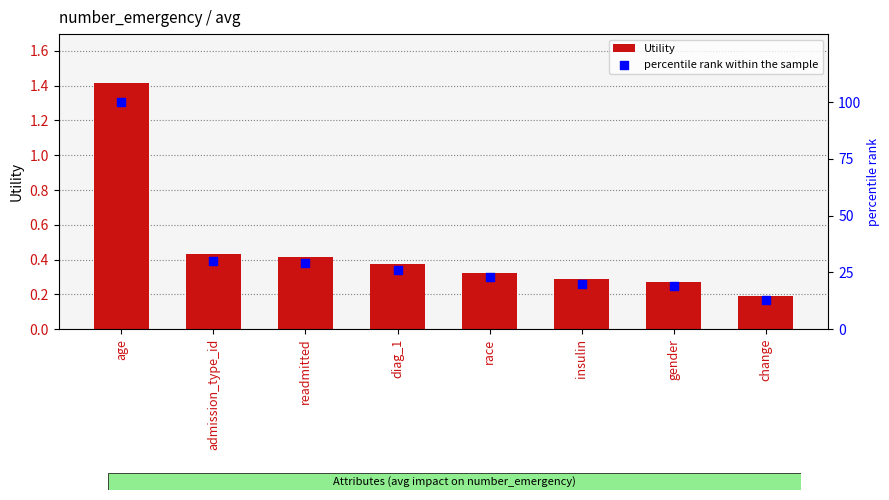

What is the total value across all series at admission_type_id?

30.4